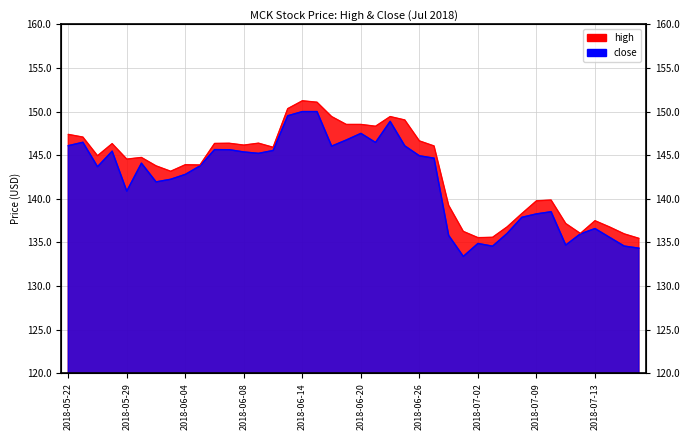

Reading left to right, transcribe all the data shown in this chart.

high: 2018-05-22=147.4	2018-05-23=147.1	2018-05-24=144.9	2018-05-25=146.3	2018-05-29=144.6	2018-05-30=144.7	2018-05-31=143.8	2018-06-01=143.2	2018-06-04=143.9	2018-06-05=143.9	2018-06-06=146.3	2018-06-07=146.4	2018-06-08=146.2	2018-06-11=146.4	2018-06-12=145.9	2018-06-13=150.3	2018-06-14=151.2	2018-06-15=151.1	2018-06-18=149.4	2018-06-19=148.5	2018-06-20=148.5	2018-06-21=148.3	2018-06-22=149.4	2018-06-25=149.0	2018-06-26=146.6	2018-06-27=146.1	2018-06-28=139.2	2018-06-29=136.3	2018-07-02=135.6	2018-07-03=135.6	2018-07-05=136.8	2018-07-06=138.3	2018-07-09=139.8	2018-07-10=139.9	2018-07-11=137.2	2018-07-12=136.0	2018-07-13=137.5	2018-07-16=136.8	2018-07-17=136.0	2018-07-18=135.5
close: 2018-05-22=146.1	2018-05-23=146.5	2018-05-24=143.7	2018-05-25=145.5	2018-05-29=140.9	2018-05-30=144.1	2018-05-31=141.9	2018-06-01=142.2	2018-06-04=142.8	2018-06-05=143.8	2018-06-06=145.6	2018-06-07=145.6	2018-06-08=145.4	2018-06-11=145.2	2018-06-12=145.5	2018-06-13=149.5	2018-06-14=150.0	2018-06-15=150.0	2018-06-18=146.0	2018-06-19=146.7	2018-06-20=147.5	2018-06-21=146.5	2018-06-22=148.9	2018-06-25=146.1	2018-06-26=144.9	2018-06-27=144.7	2018-06-28=135.8	2018-06-29=133.4	2018-07-02=134.9	2018-07-03=134.6	2018-07-05=136.0	2018-07-06=137.9	2018-07-09=138.3	2018-07-10=138.5	2018-07-11=134.7	2018-07-12=136.0	2018-07-13=136.6	2018-07-16=135.6	2018-07-17=134.6	2018-07-18=134.3